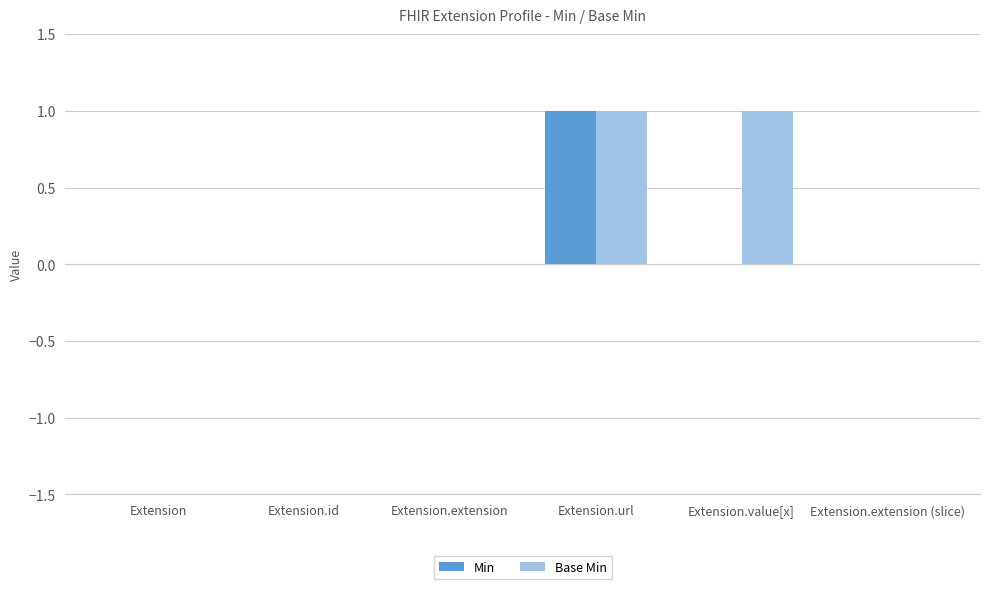

Is the value of Min at Extension.extension greater than the value of Base Min at Extension.value[x]?

No